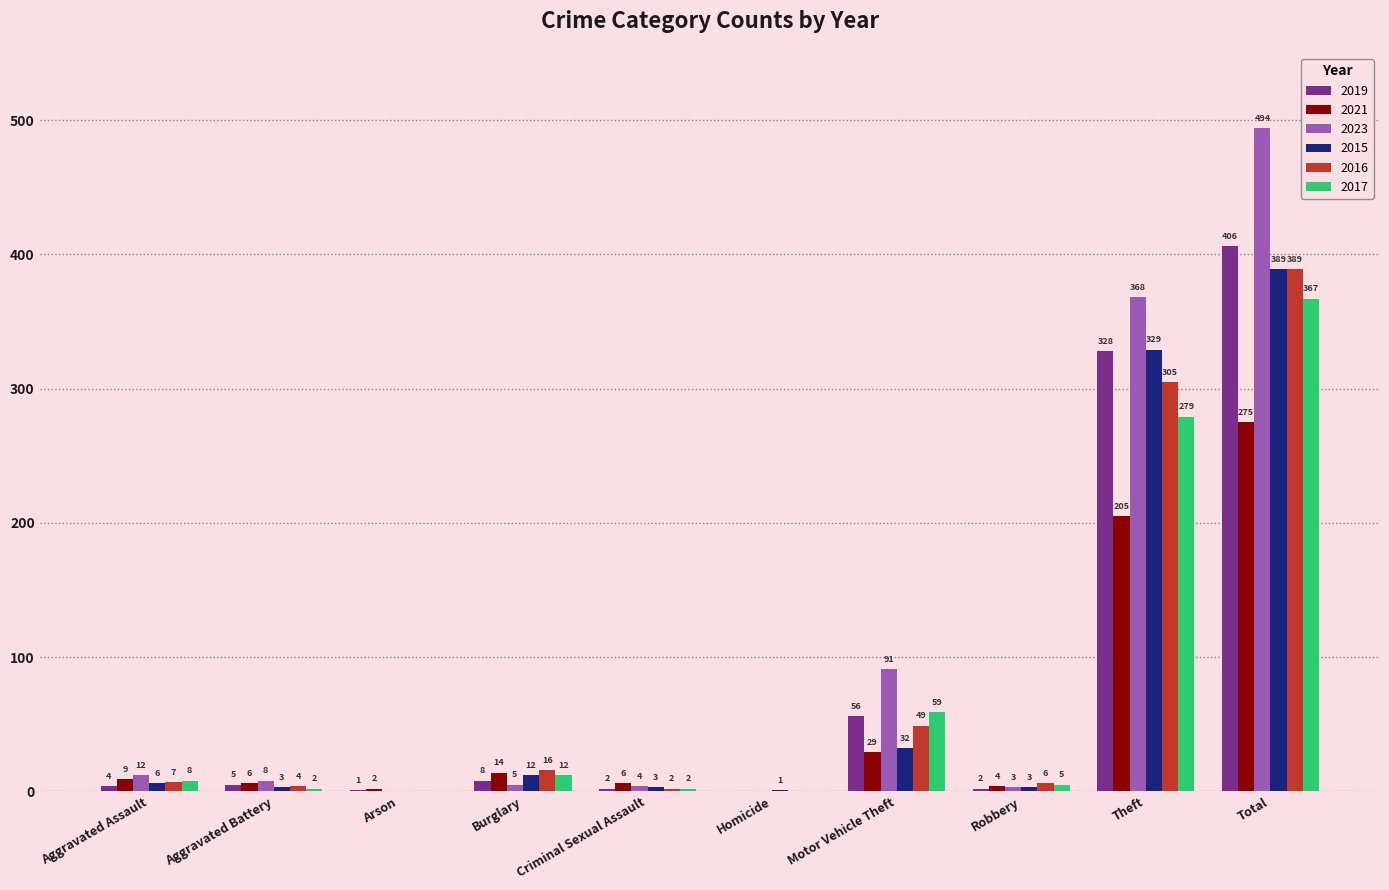

At which label is 2015 closest to 194?

Theft